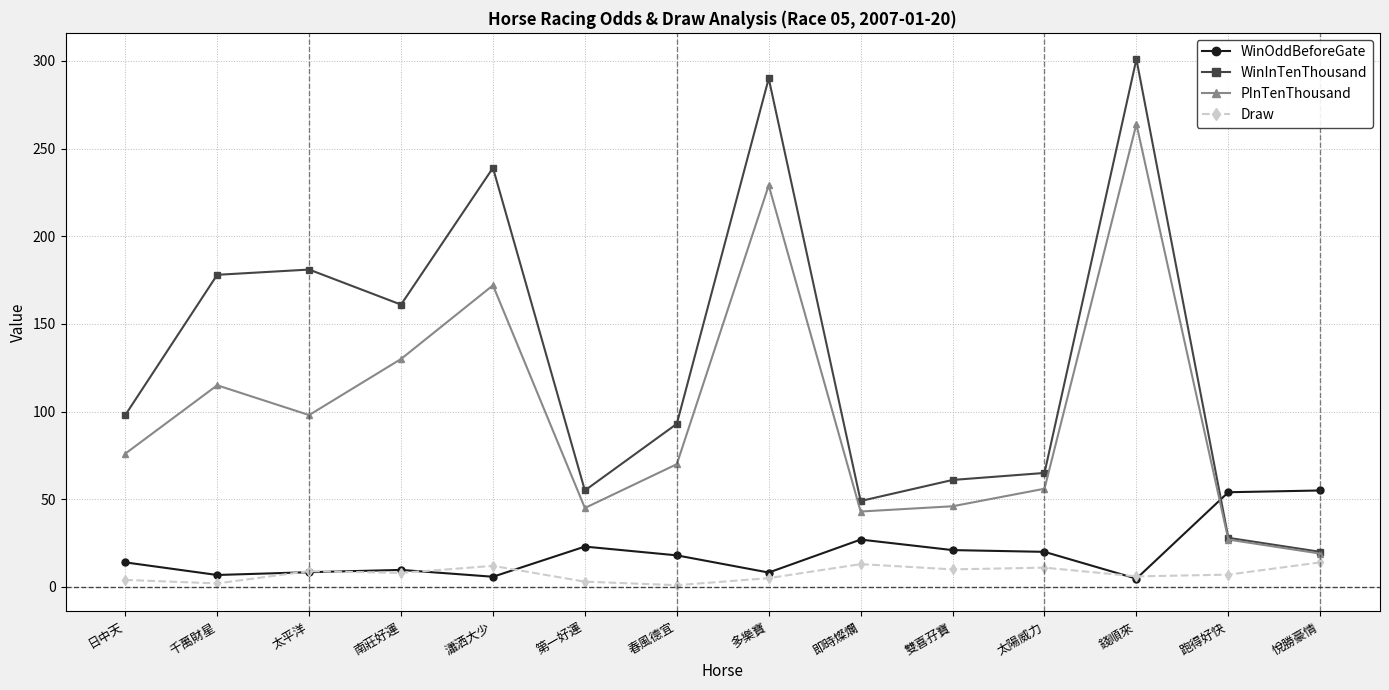

The WinInTenThousand series shows 49.0 at 即時燦爛. True or false?

True